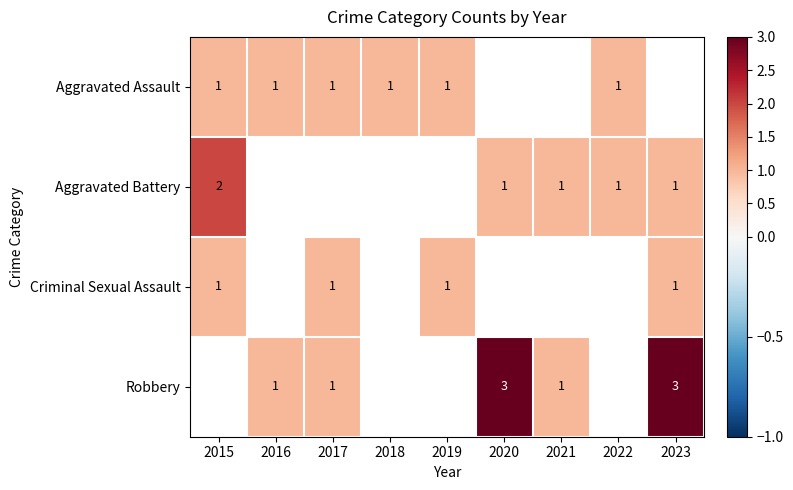

The value of Criminal Sexual Assault at 2017 is 1. True or false?

True